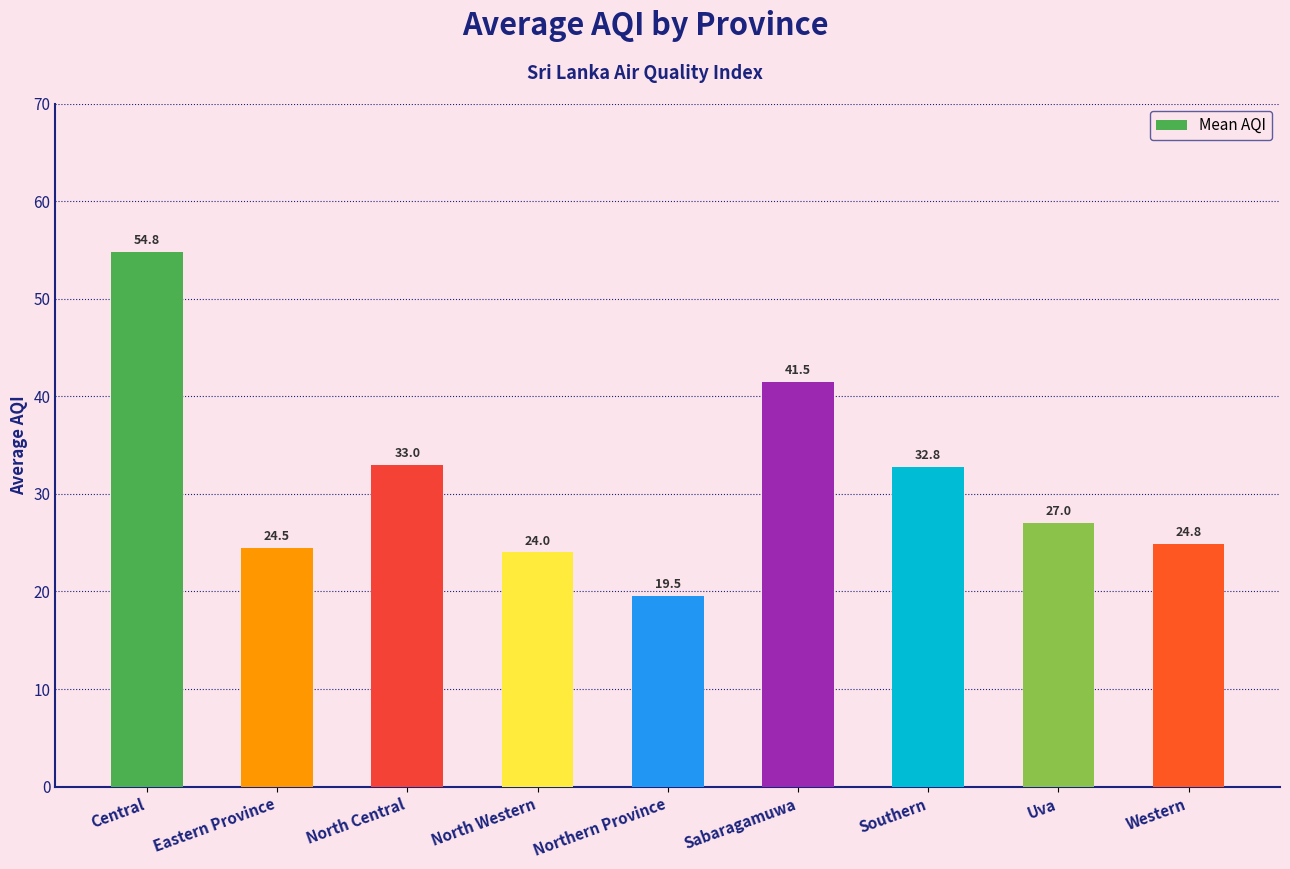

True or false: the data shows 25.5 at Northern Province.

False